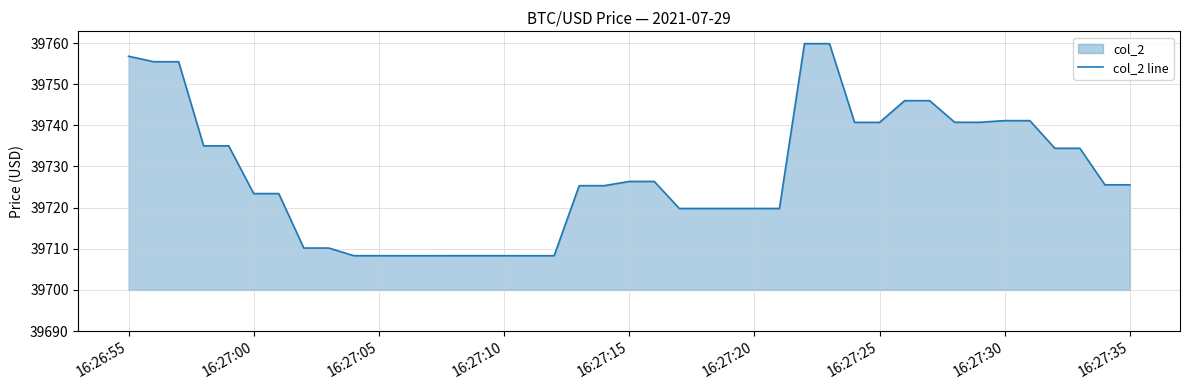

What is the maximum value shown in the chart?

39759.8